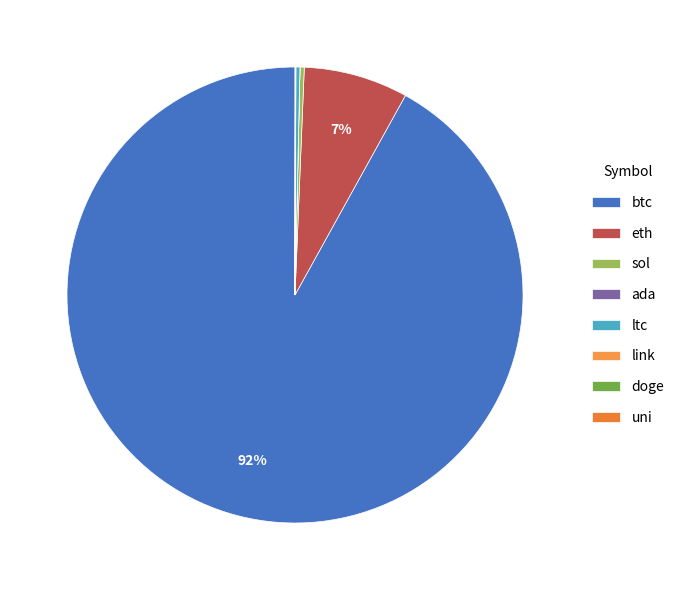

What is the largest slice in the pie chart?

btc